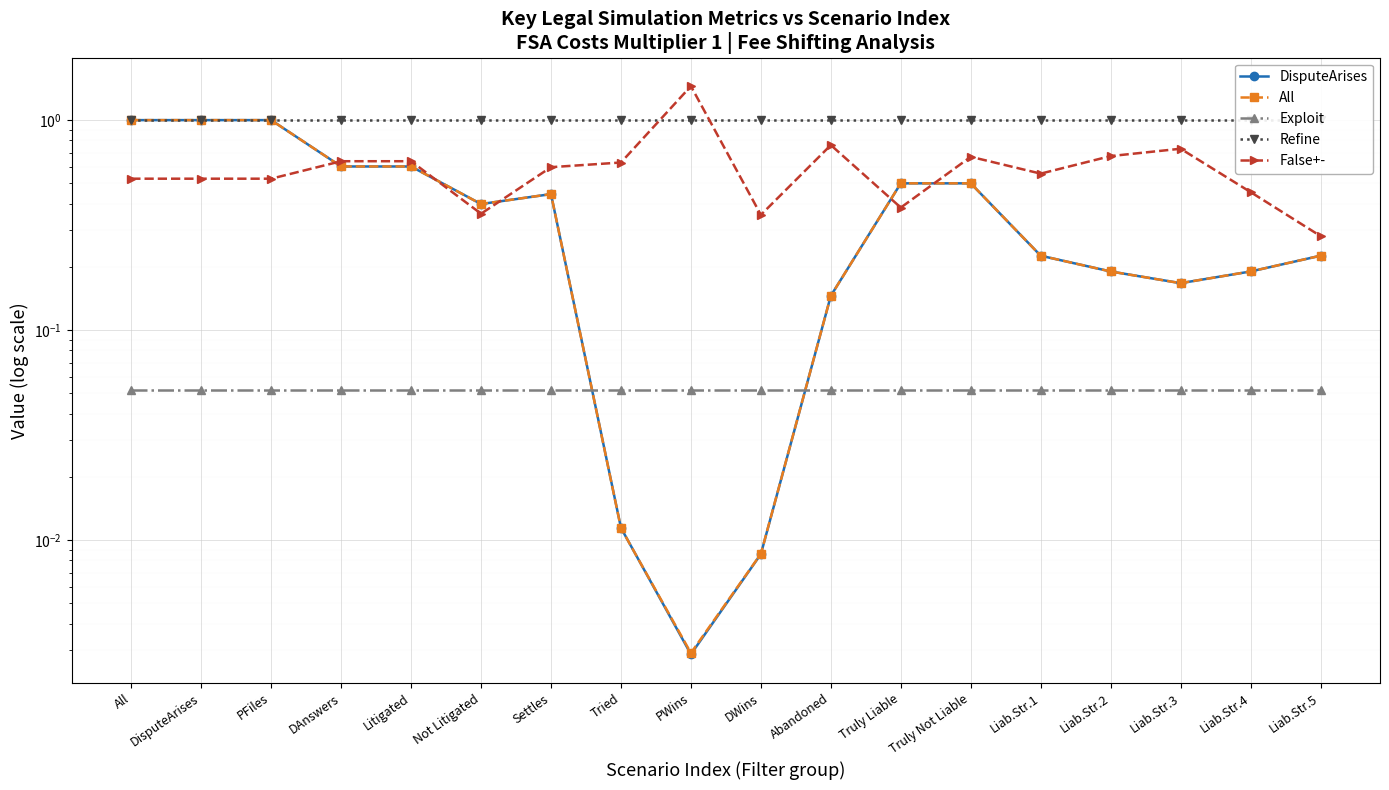

The All series shows 0.2 at Liab.Str.4. True or false?

True